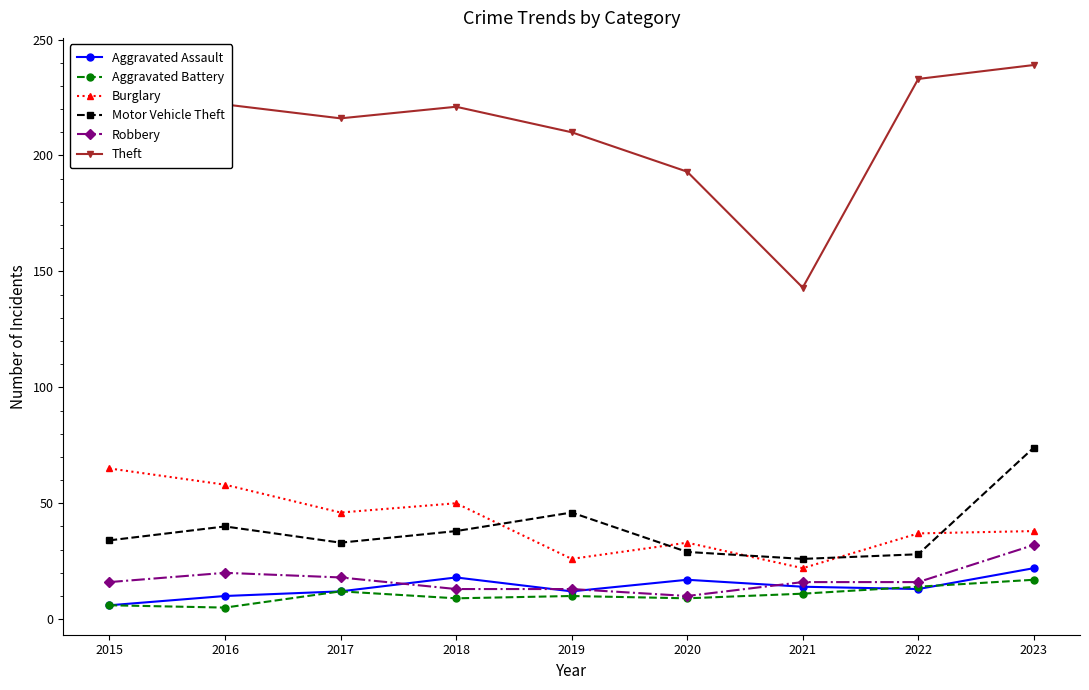

The value of Aggravated Assault at 2021 is 23. True or false?

False